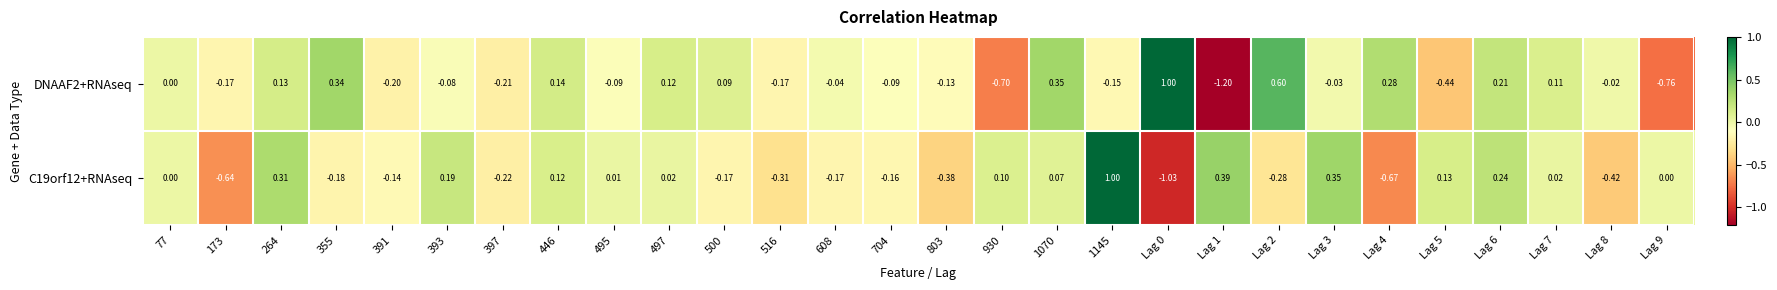

Is the value of DNAAF2+RNAseq at Lag 5 greater than the value of C19orf12+RNAseq at Lag 5?

No